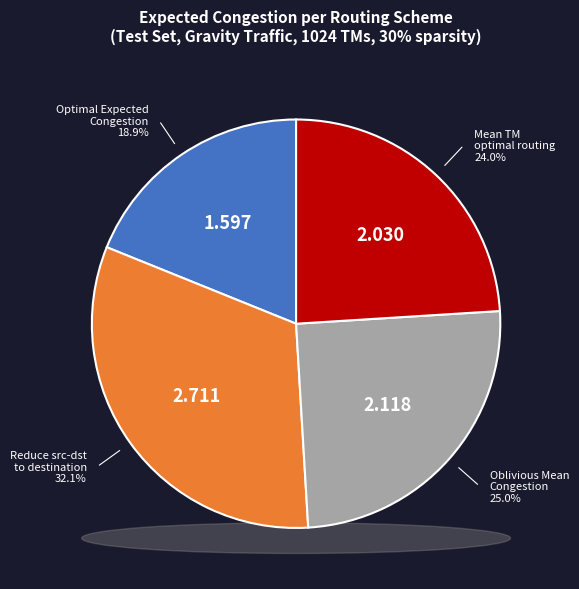

To the nearest percent, what percentage of the pie is Optimal Expected Congestion?

19%